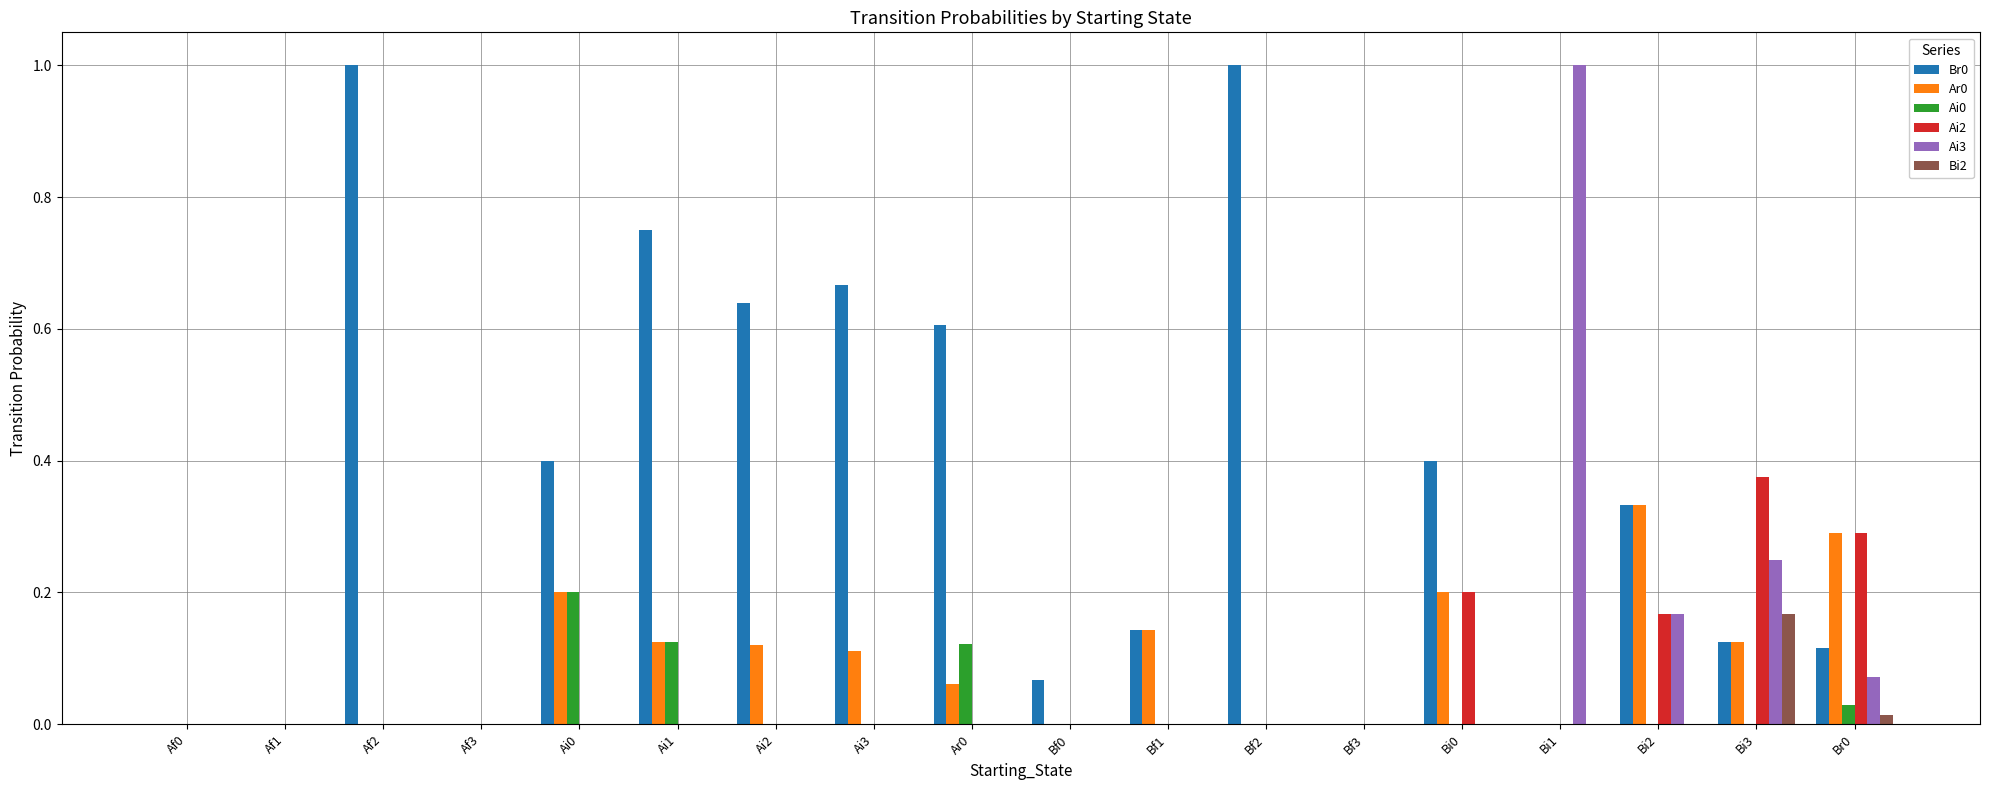

Is the value of Ai0 at Bi0 greater than the value of Br0 at Ai0?

No